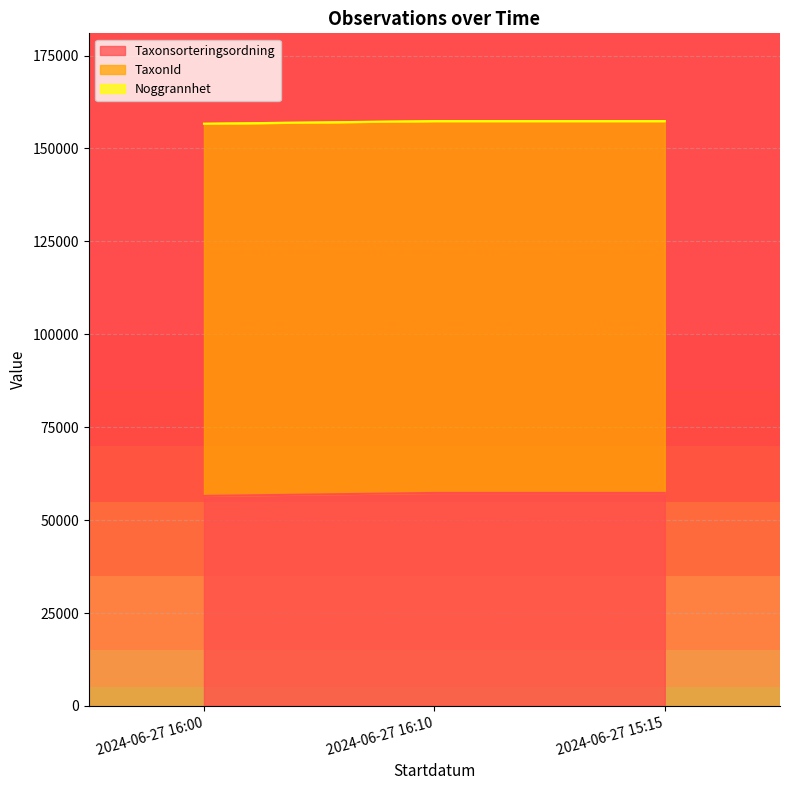

Which series has the largest range (max minus min)?

Taxonsorteringsordning